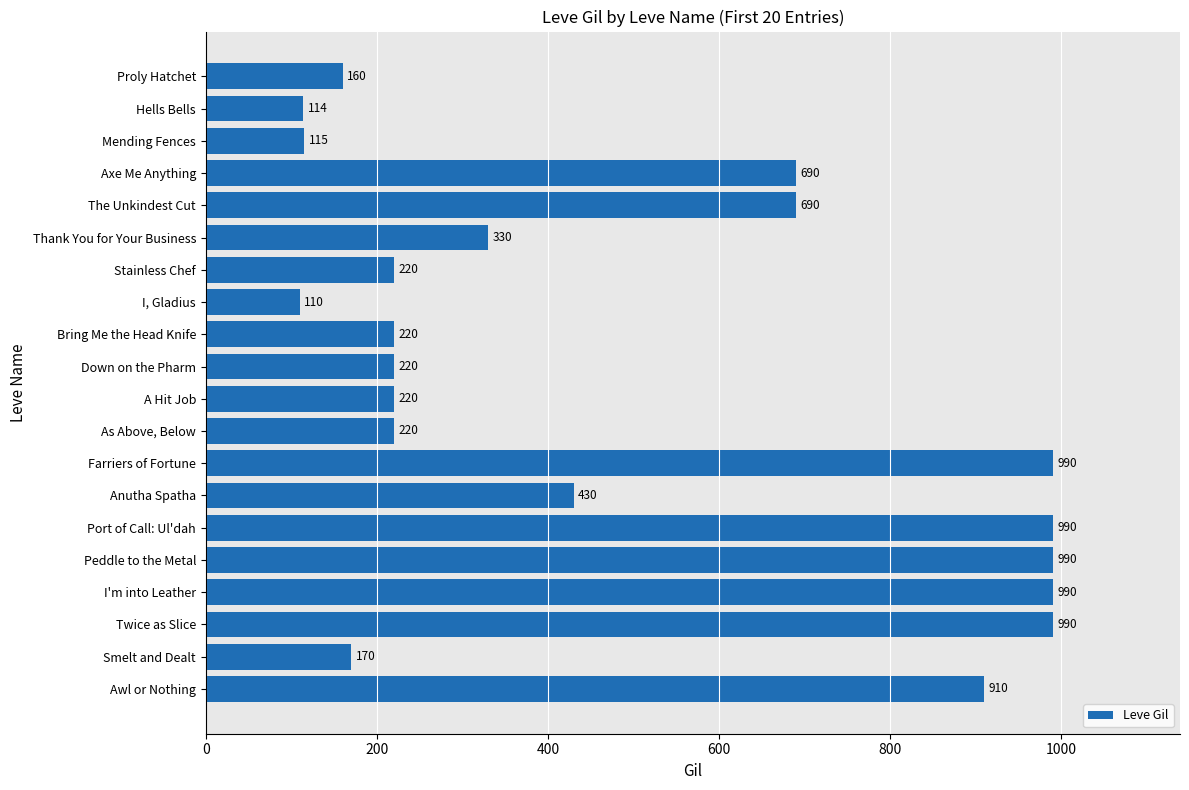

What is the approximate value at Port of Call: Ul'dah?

990